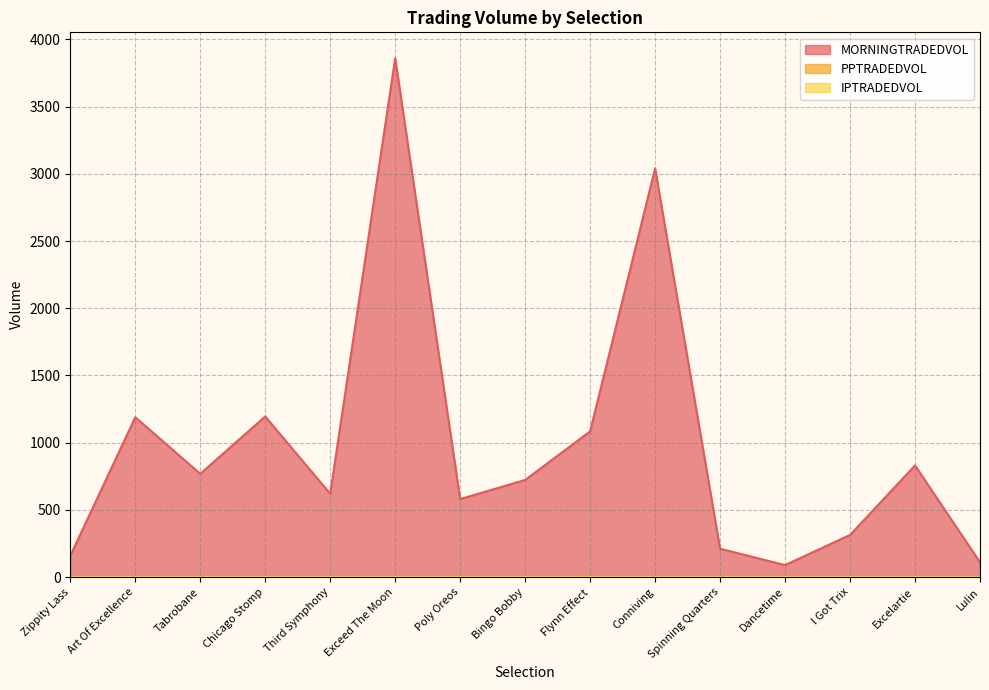

True or false: MORNINGTRADEDVOL and PPTRADEDVOL intersect in this chart.

False